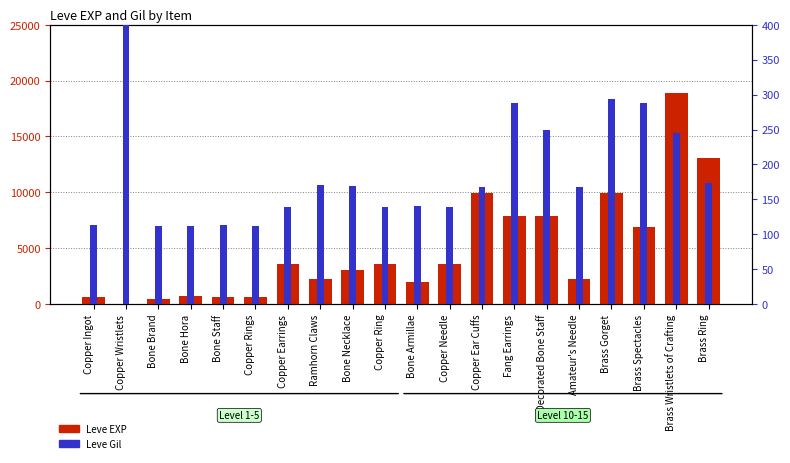

Reading left to right, what are all the values shown in this chart?

Leve EXP: 630	1	450	720	630	630	3600	2230	3040	3600	1980	3600	9990	7880	7880	2230	9990	6880	18910	13040
Leve Gil: 113	690	112	112	113	112	139	170	169	139	140	139	168	288	250	168	293	288	245	173